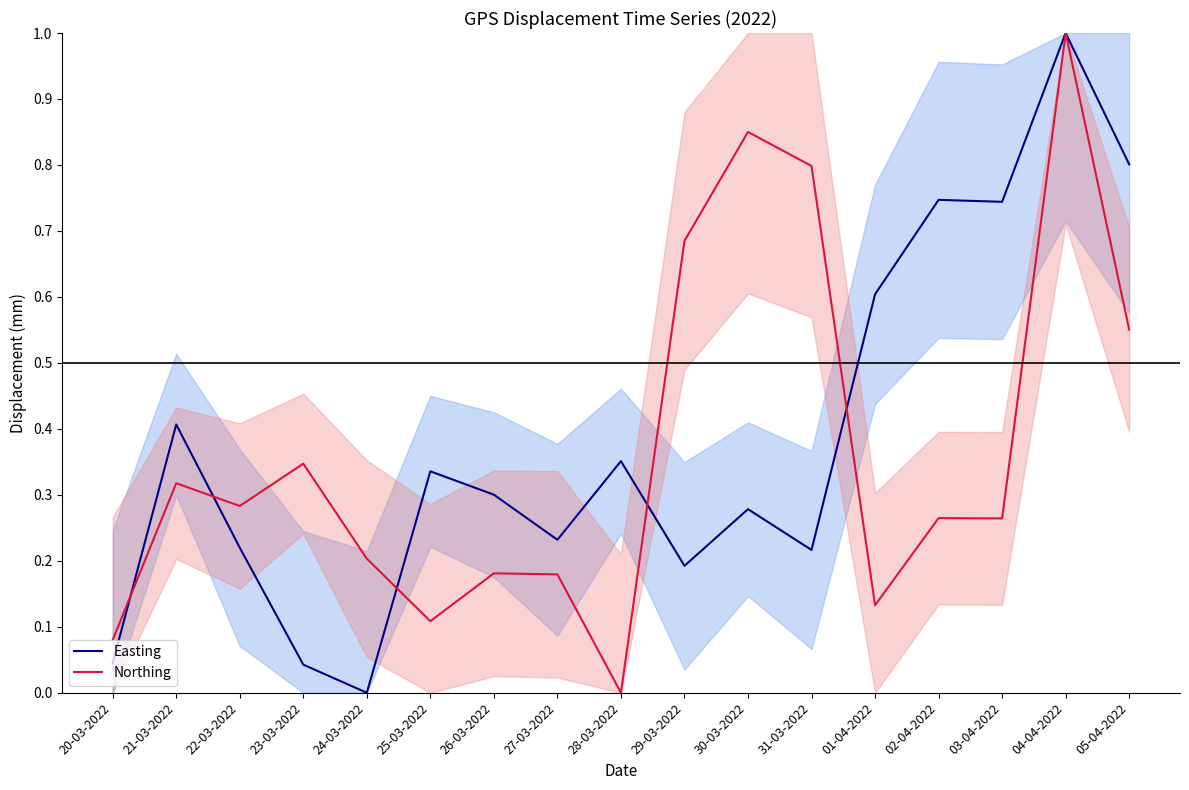

List the series in order of their overall mean, highest first.

Easting, Northing